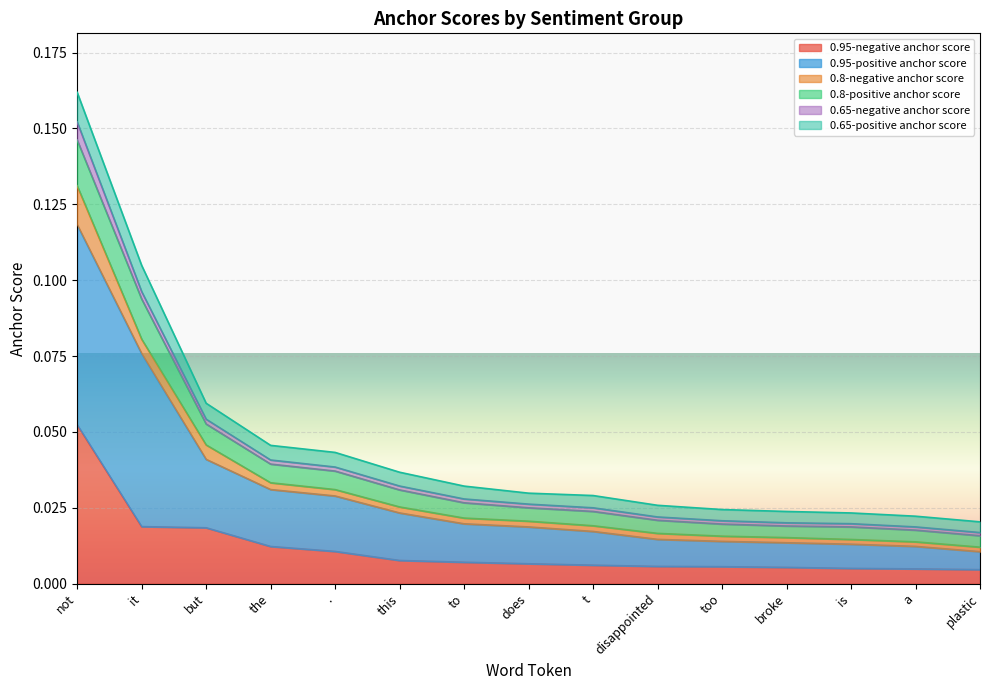

At which category is the sum across all series the highest?

not